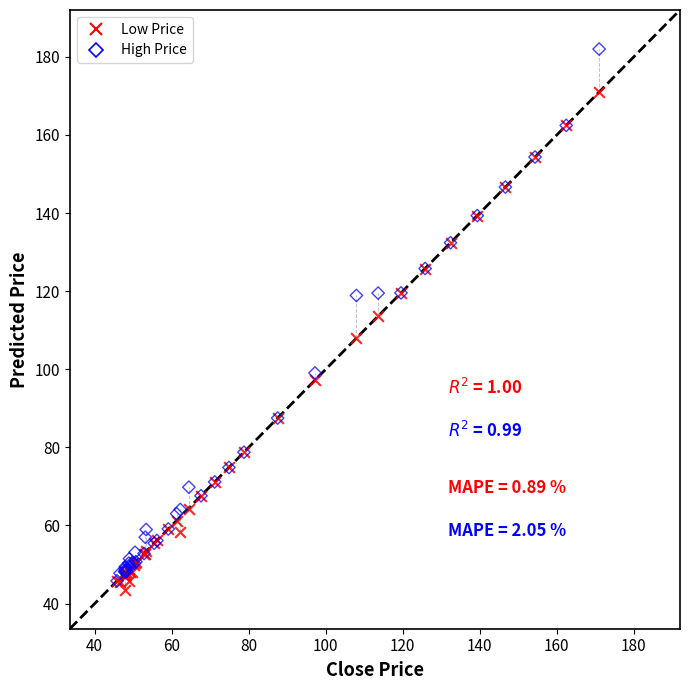

Which series has the widest spread of Y values?

High Price